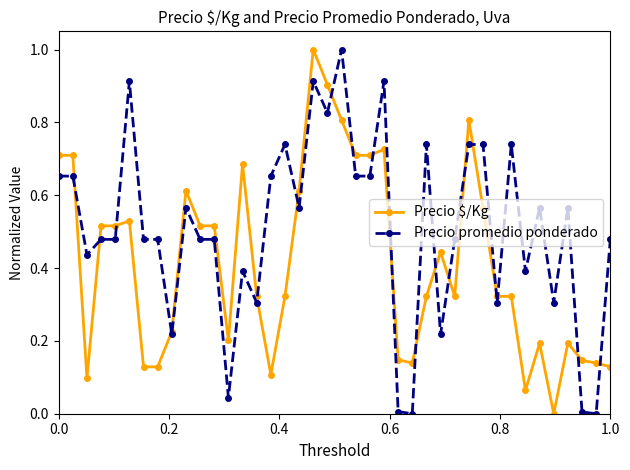

List the series in order of their overall mean, lowest first.

Precio $/Kg, Precio promedio ponderado